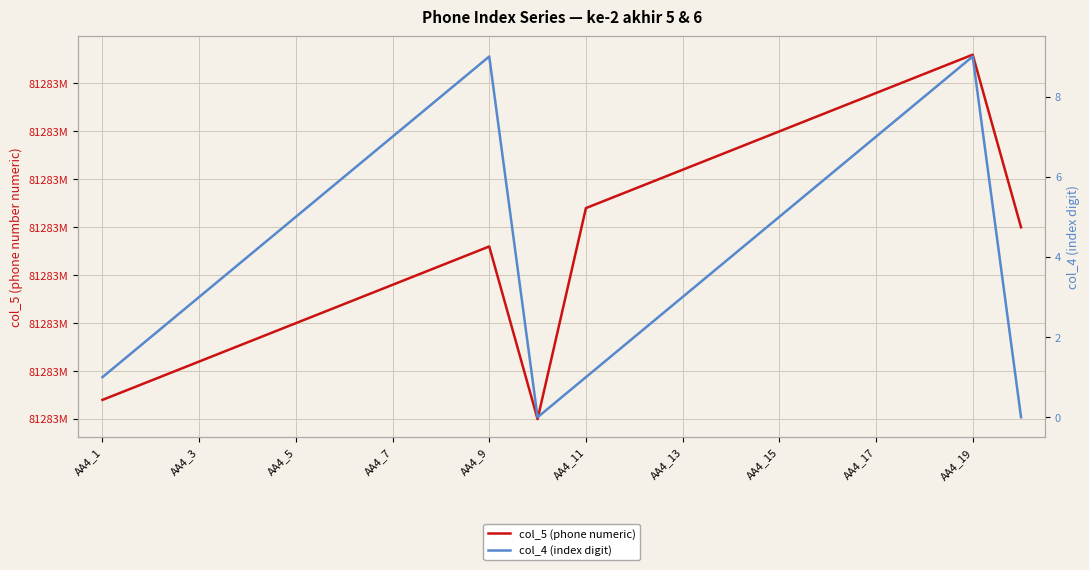

What is the average value of the col_4 (index digit) series?

4